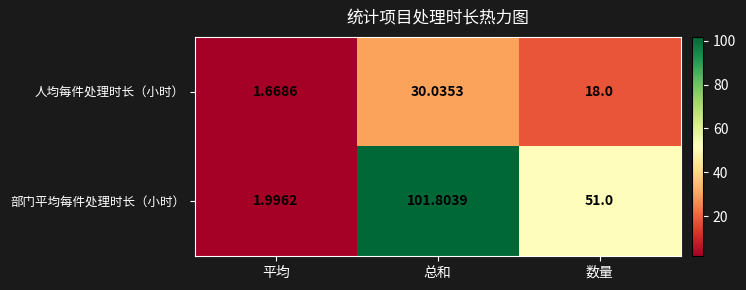

At which label does 人均每件处理时长（小时） reach its peak?

总和